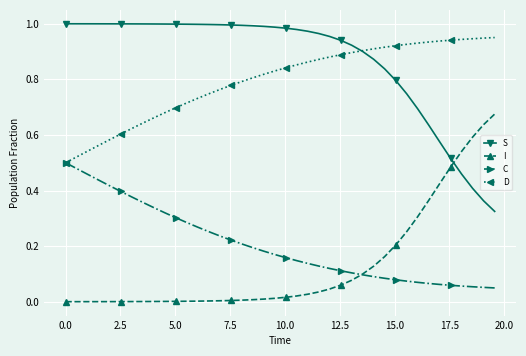

How many categories are shown in the chart?

40